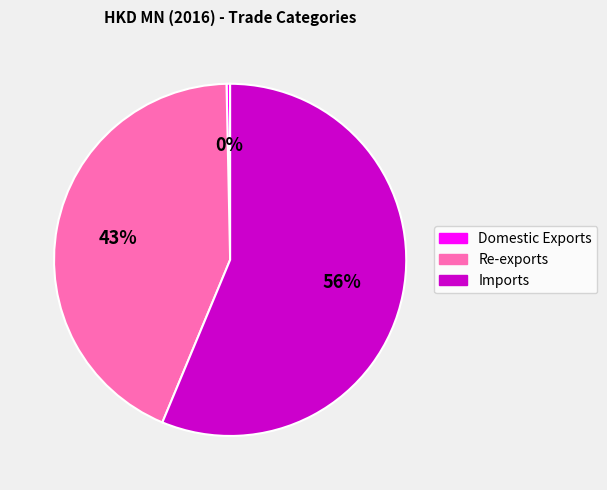

Count the number of slices in the pie.

3